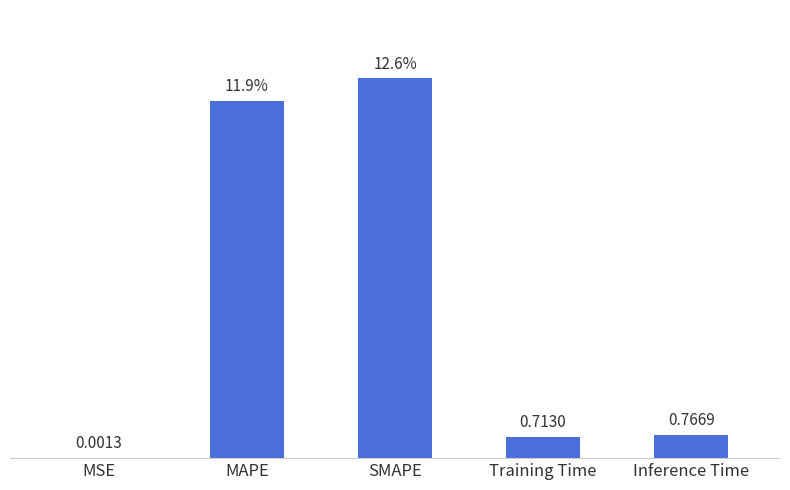

Between MAPE and SMAPE, which is larger?

SMAPE